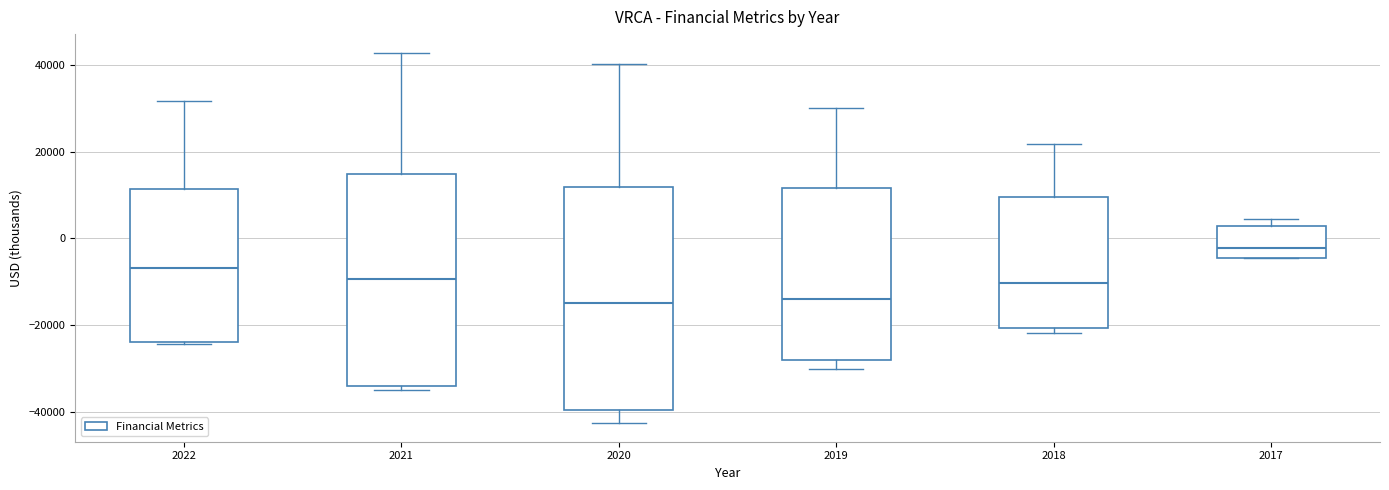

Where is the lower edge of the box at x = 2017 on the y-axis? The values are not printed on the chart, so give them approximately, as read against the axis.

-4000